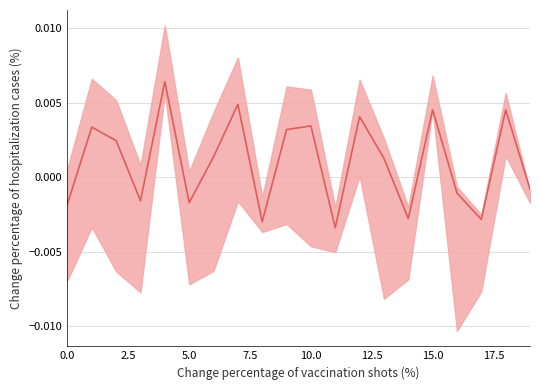

The value at 5.0 is 0.0. True or false?

True